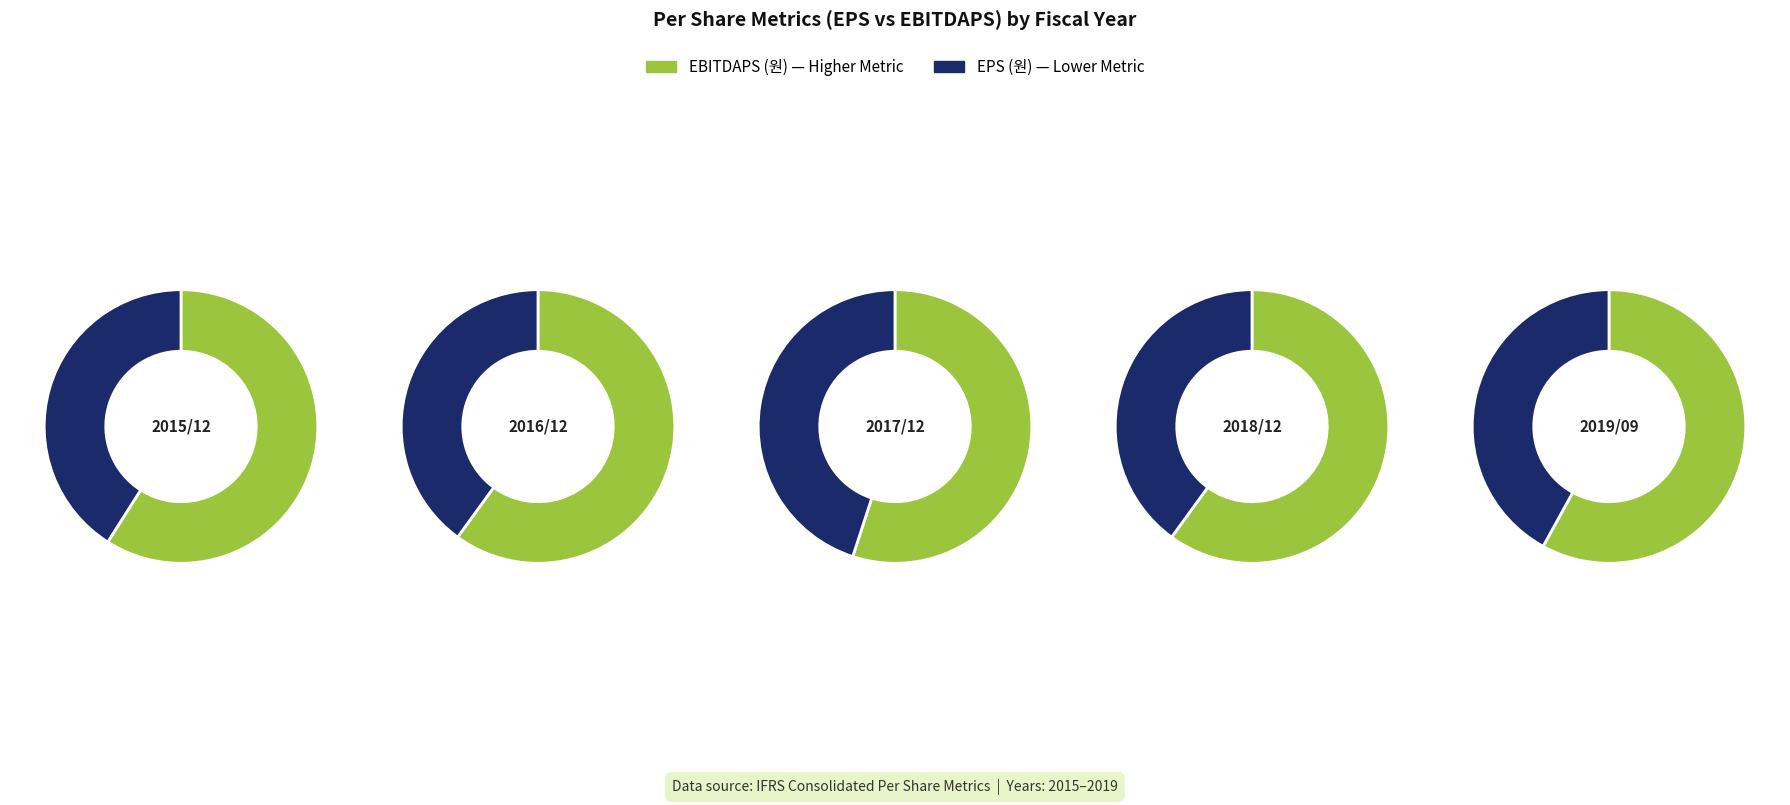

The 2019/09 slice represents 11% of the pie. True or false?

False